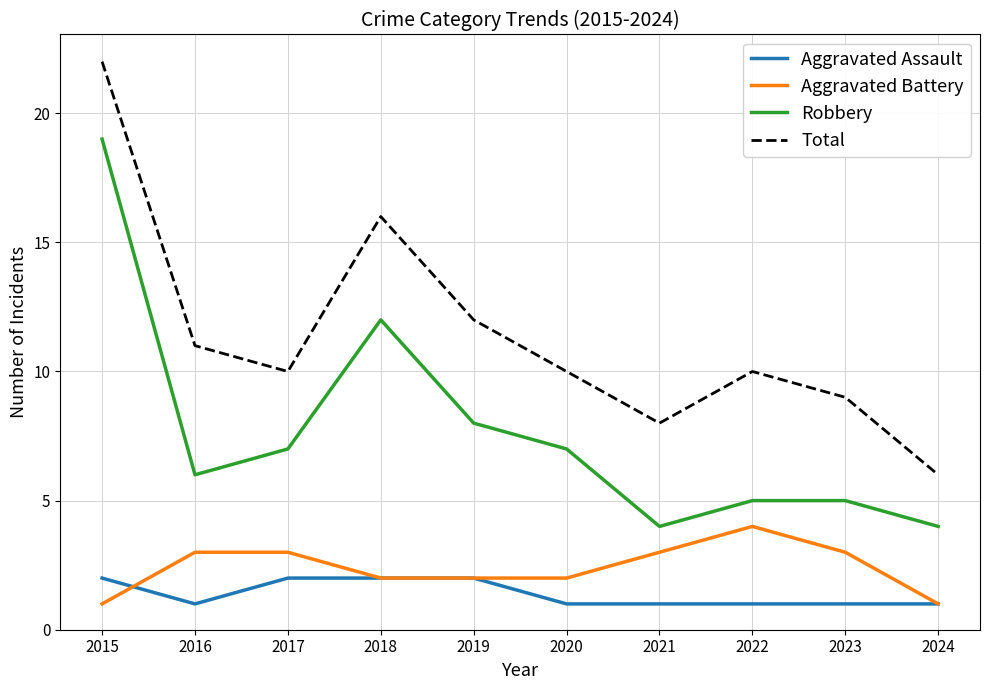

Rank the series at 2021 from highest to lowest value.

Total, Robbery, Aggravated Battery, Aggravated Assault